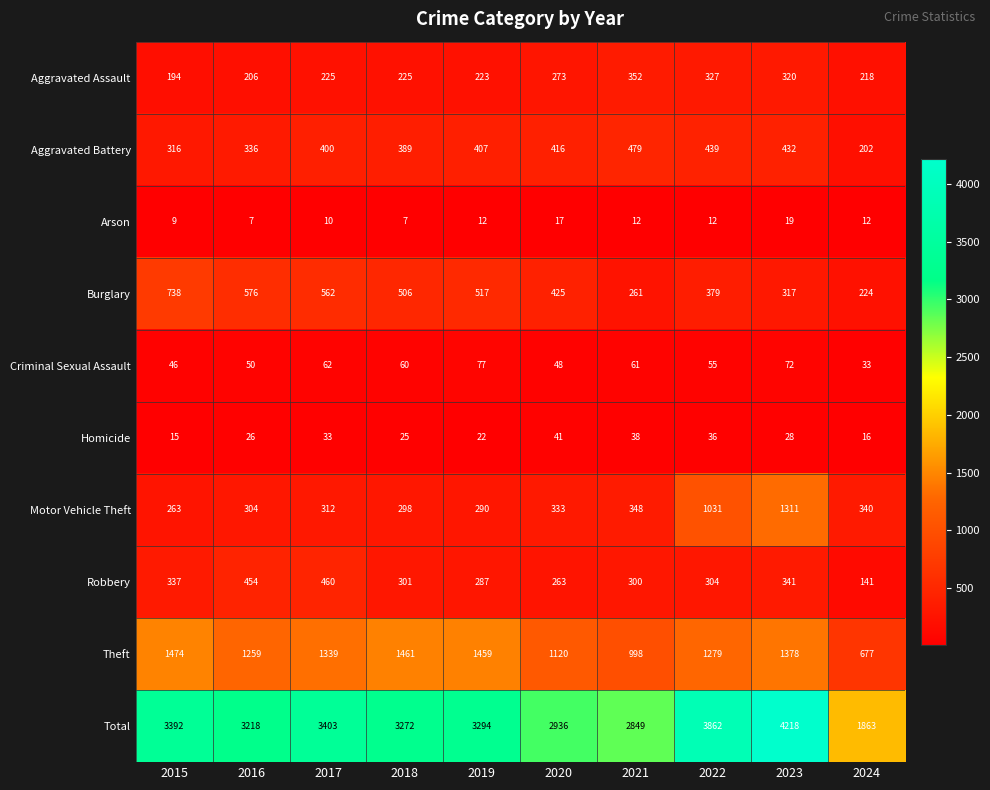

At how many categories does at least one series exceed 22?

10